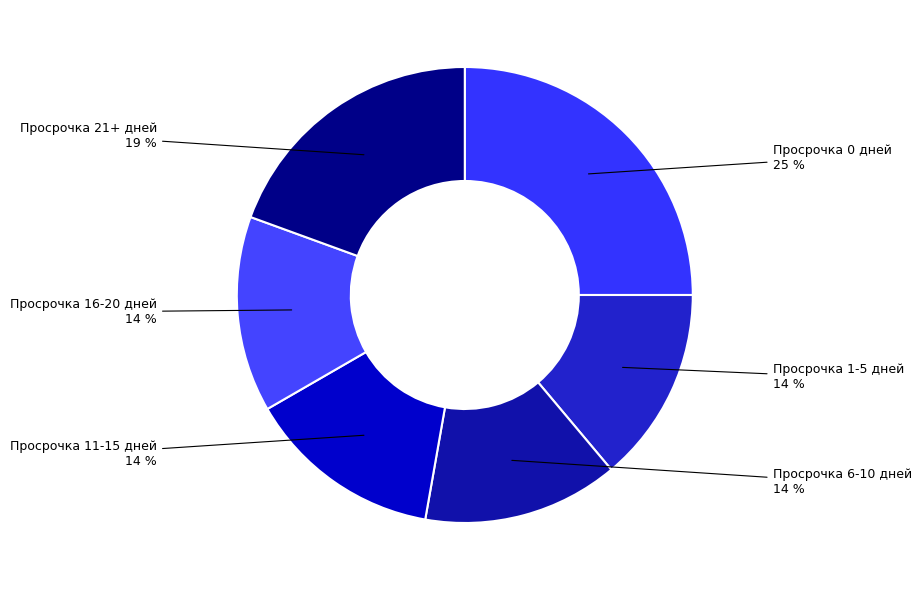

The Просрочка 6-10 дней slice represents 20% of the pie. True or false?

False